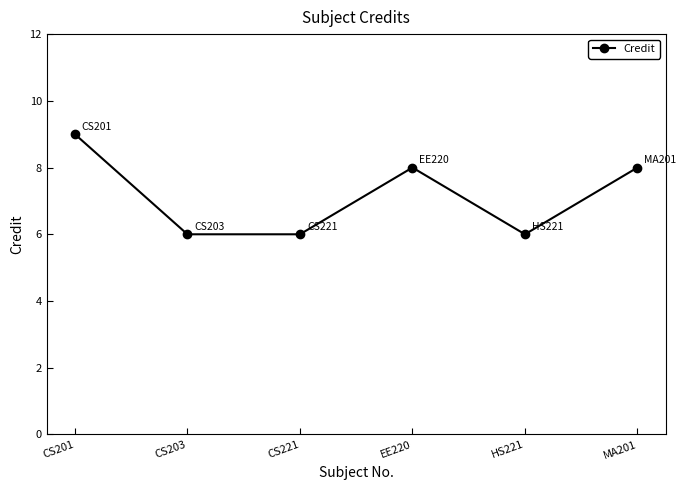

What is the label of the 3rd point from the left?

CS221